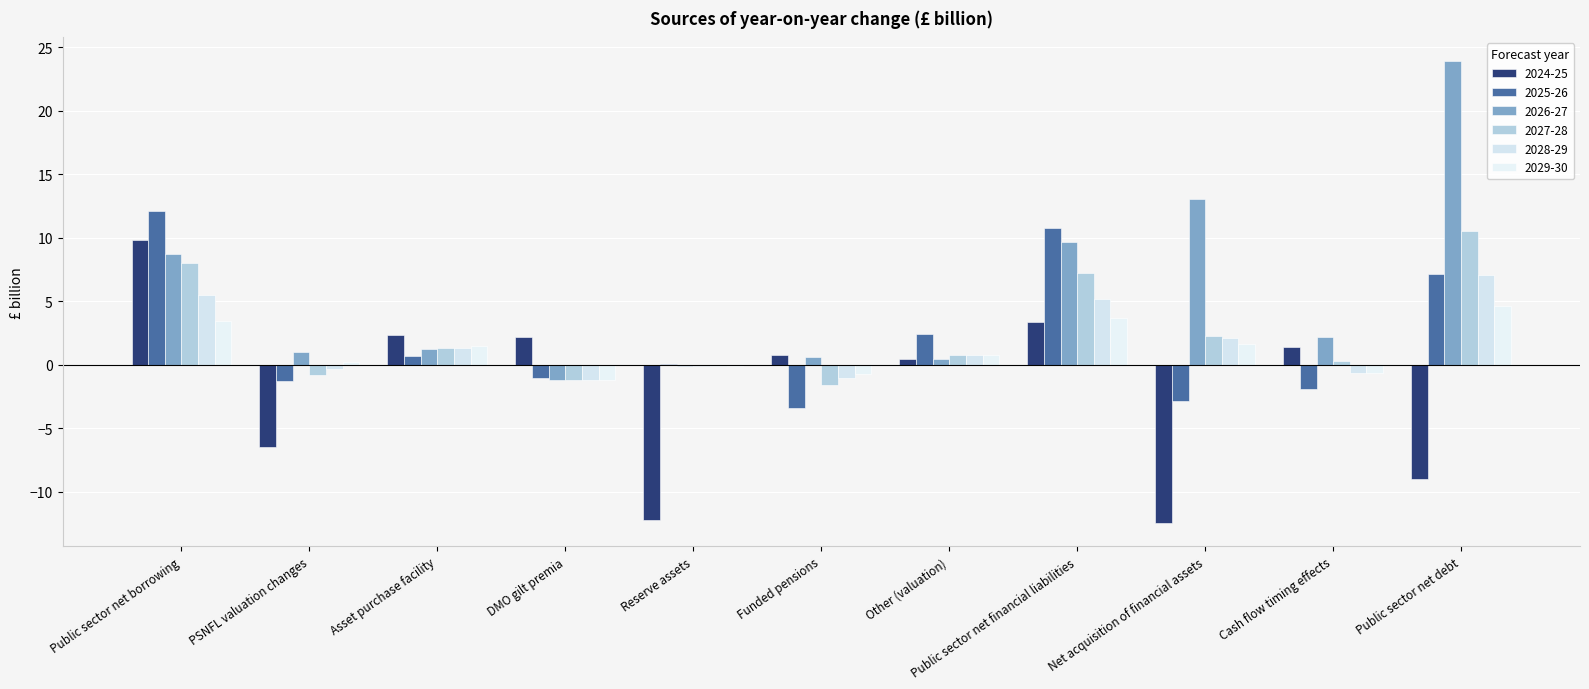

Where does the 2029-30 series first go above 0?

Public sector net borrowing